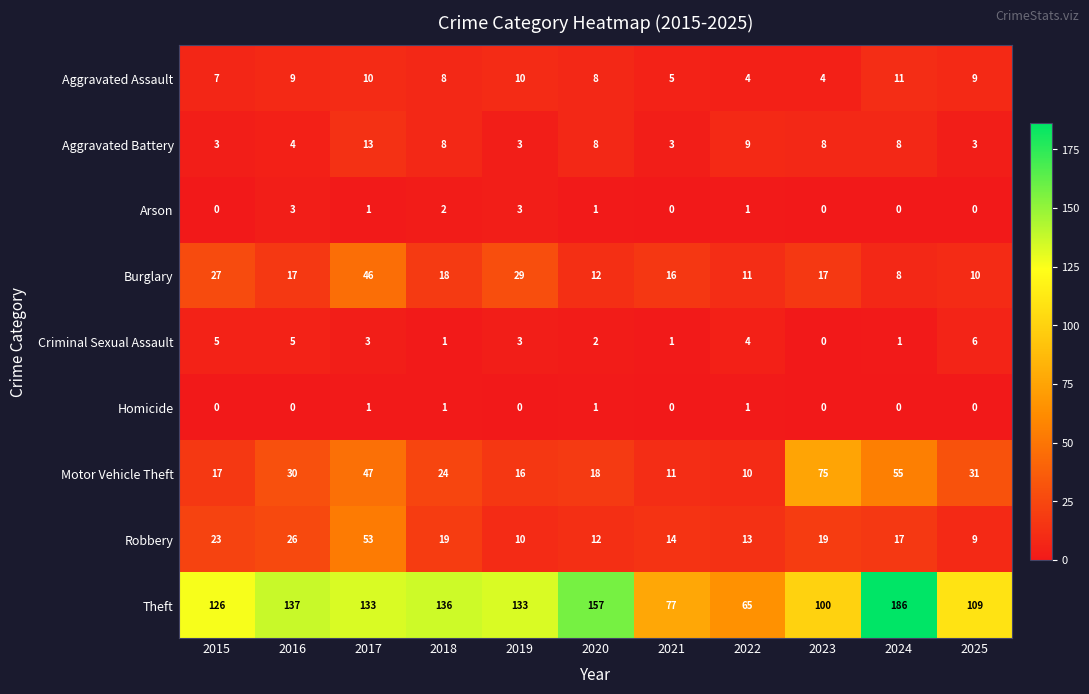

The Theft series shows 186 at 2024. True or false?

True